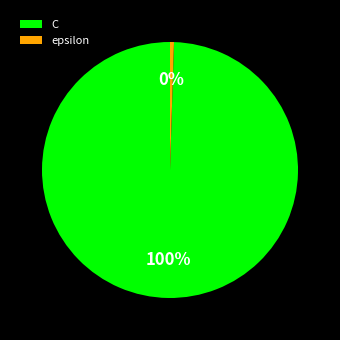

How many segments does this pie chart have?

2